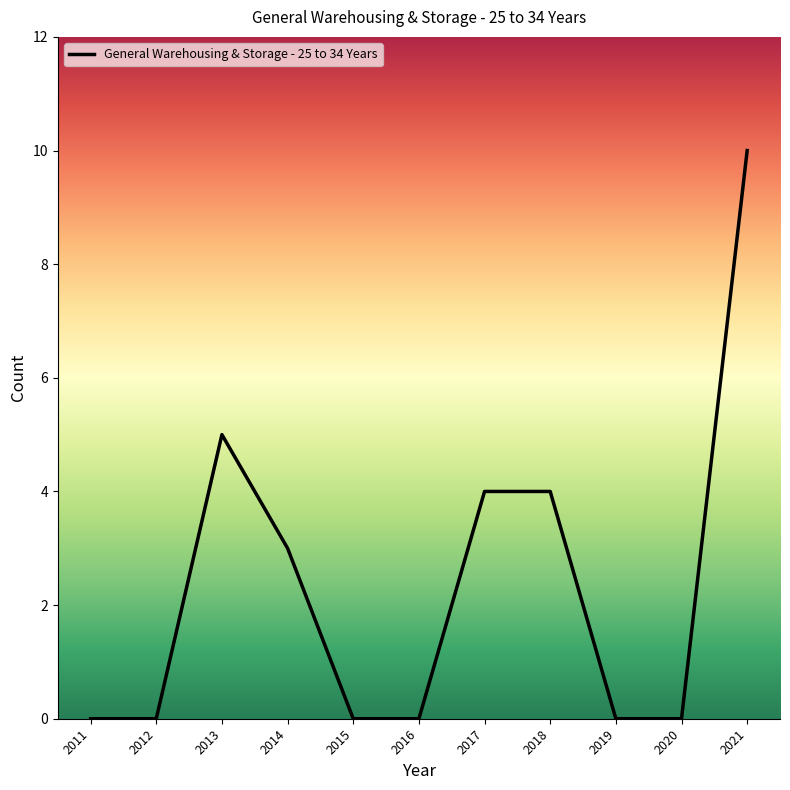

What is the change in value from 2018 to 2020?

-4